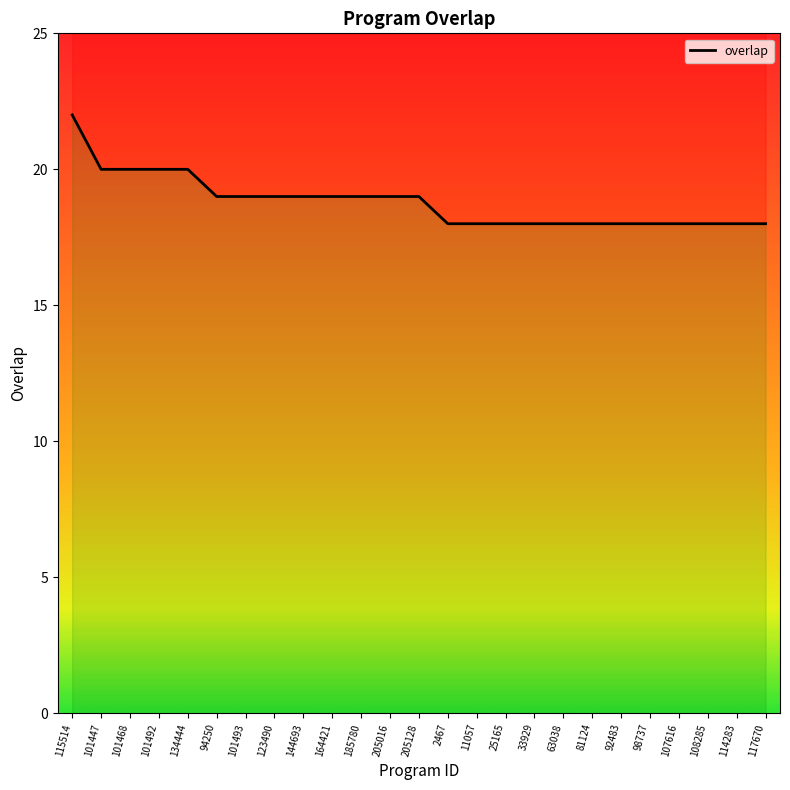

Reading left to right, what are all the values shown in this chart?

22	20	20	20	20	19	19	19	19	19	19	19	19	18	18	18	18	18	18	18	18	18	18	18	18